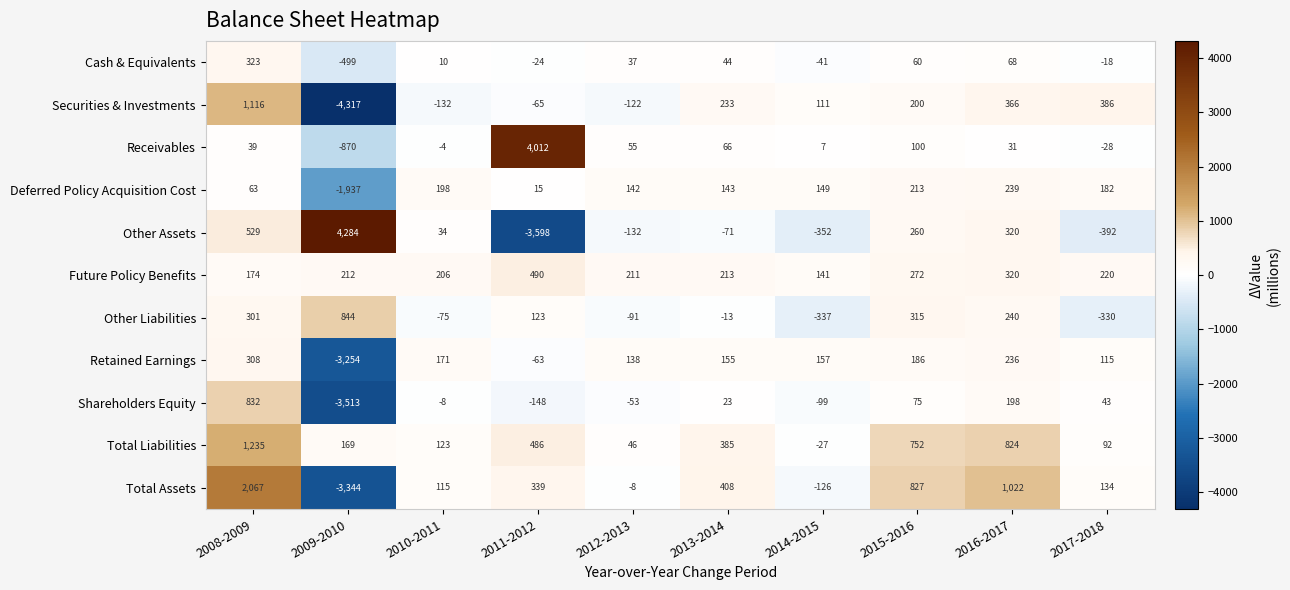

At which category is the sum across all series the highest?

2008-2009